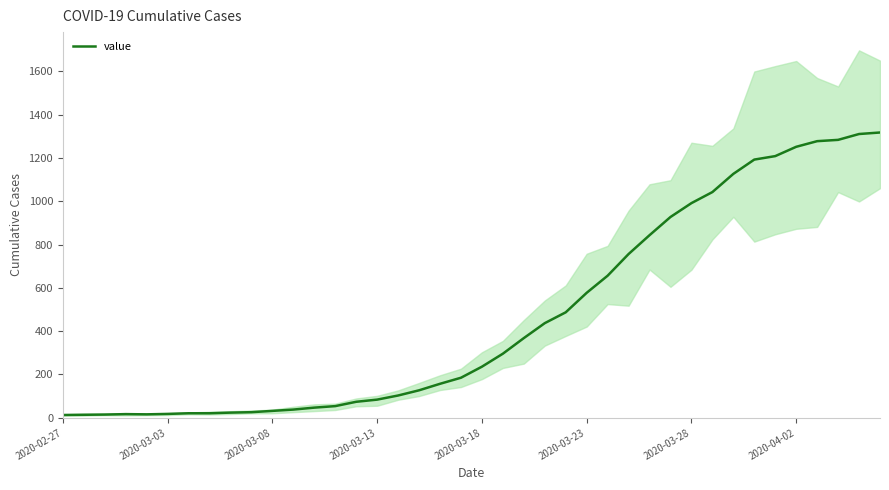

Does the chart display data point markers on the line(s)?

No